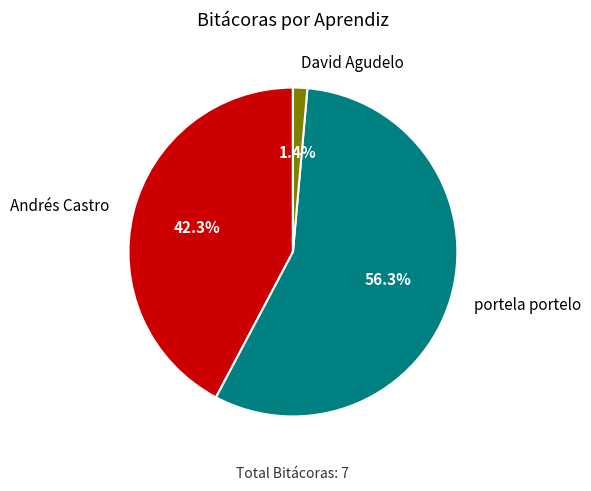

What portion of the pie excludes Andrés Castro?

57.7%